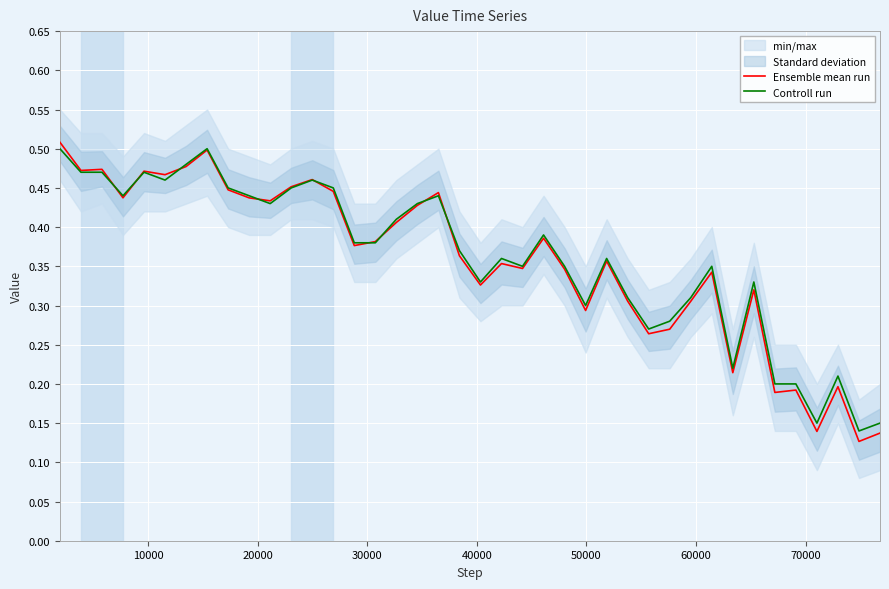

At how many categories does at least one series exceed 0?

40